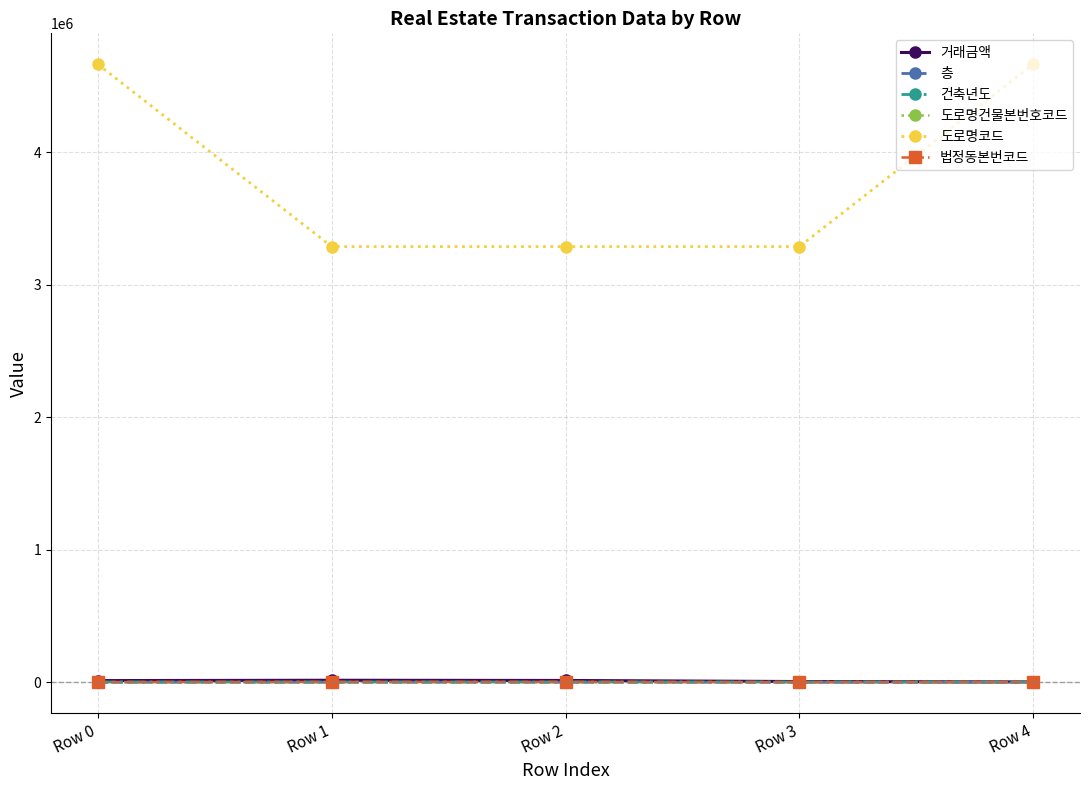

Does the chart display data point markers on the line(s)?

Yes